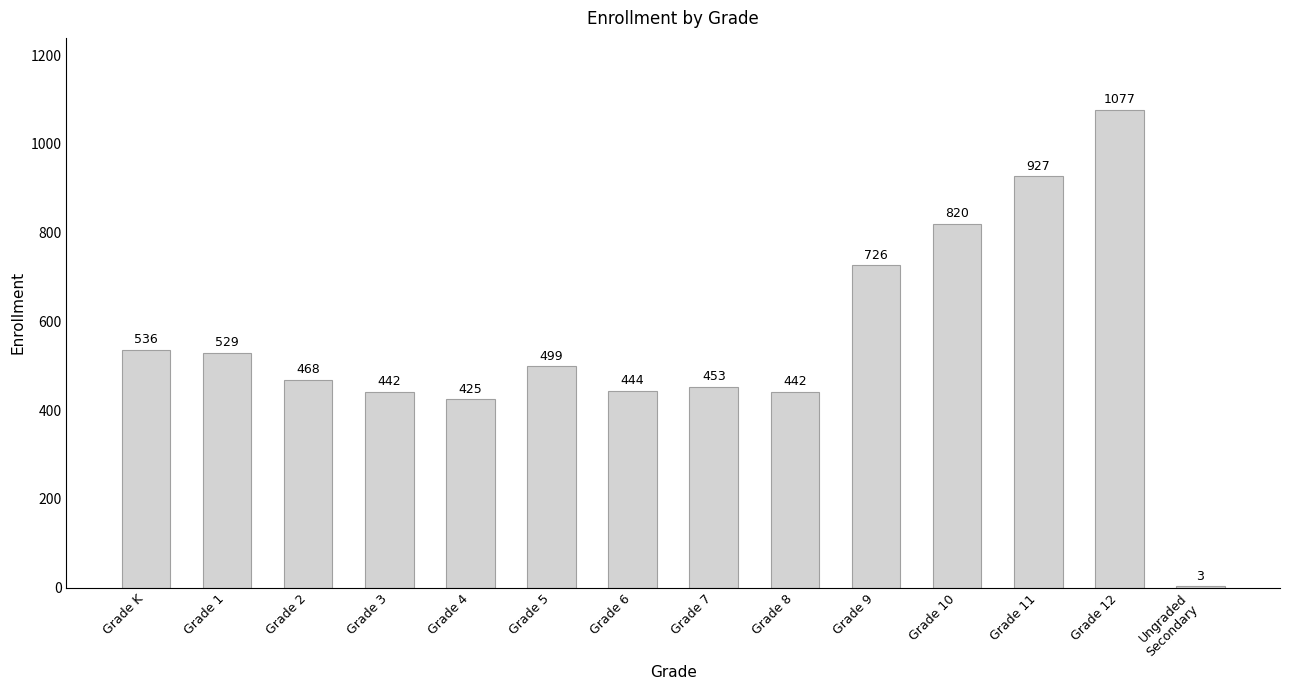

How many series are shown in this chart?

1